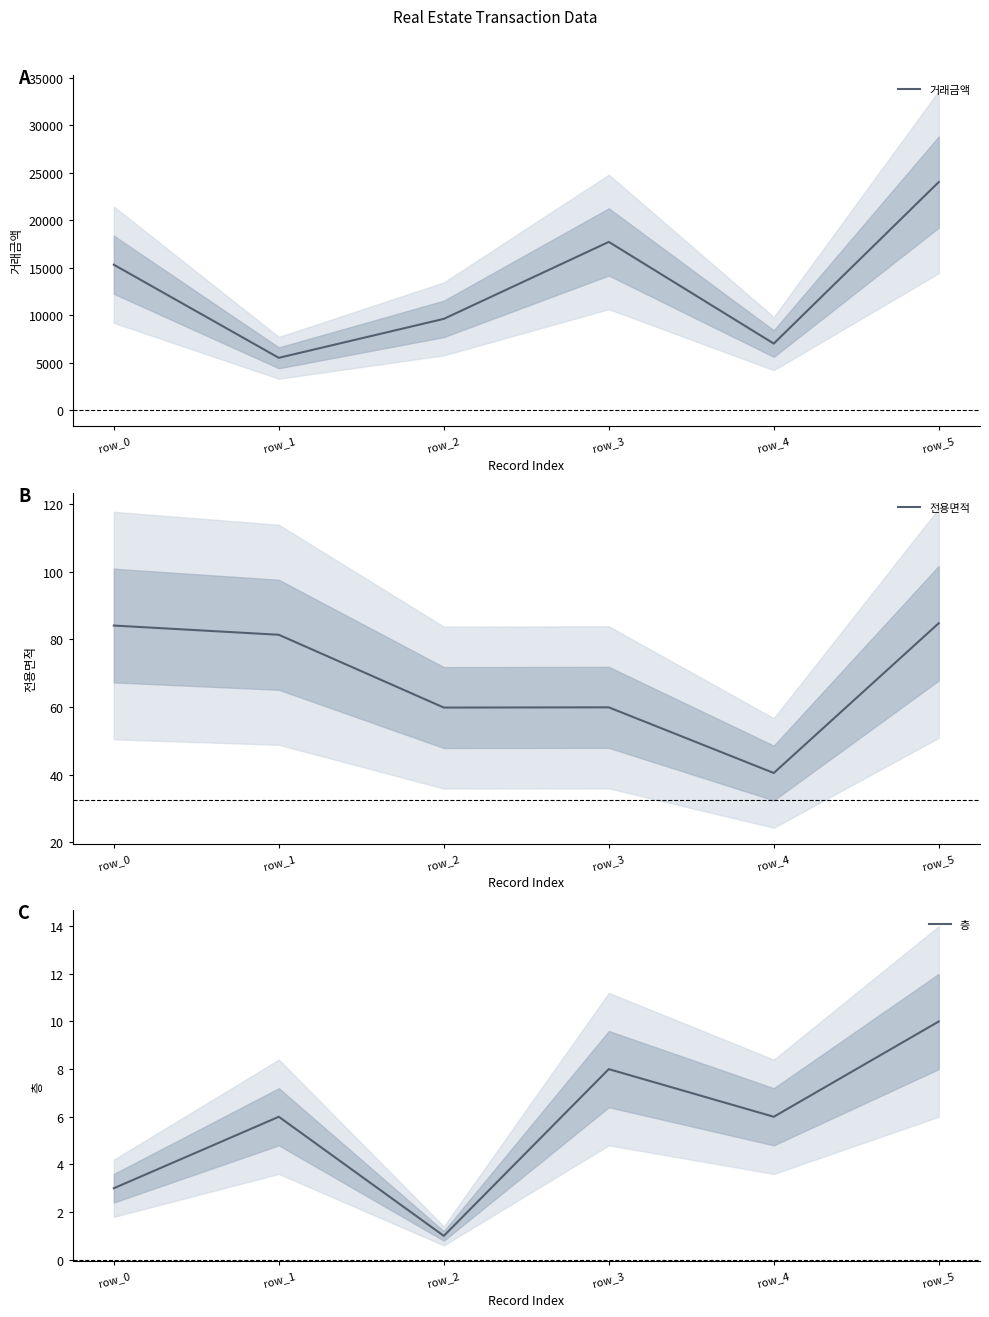

The 층 series shows 3.0 at row_0. True or false?

True